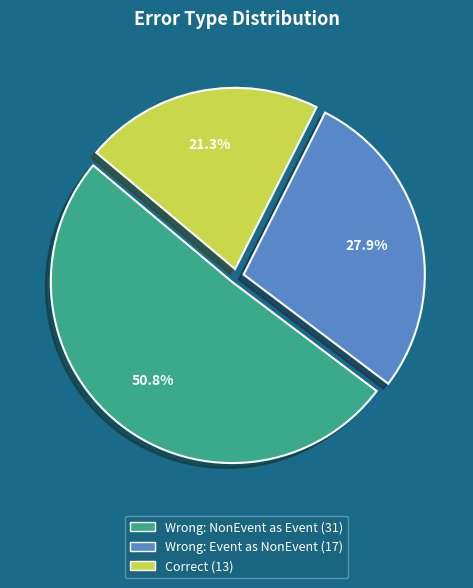

Is there any slice that represents more than half of the pie?

Yes